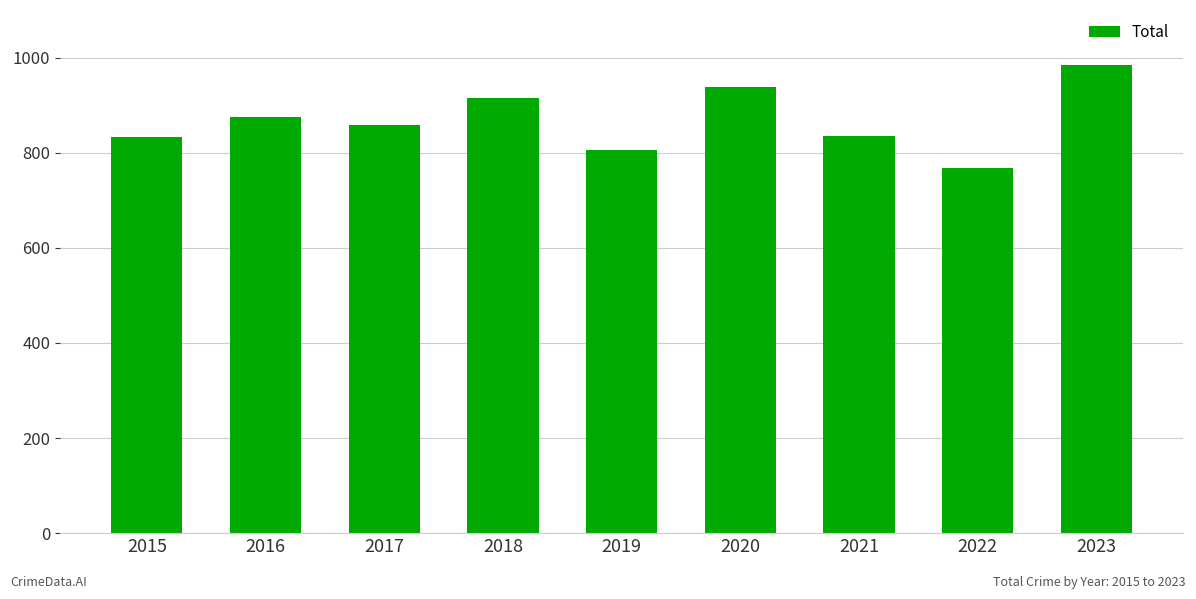

The value at 2023 is 1510. True or false?

False